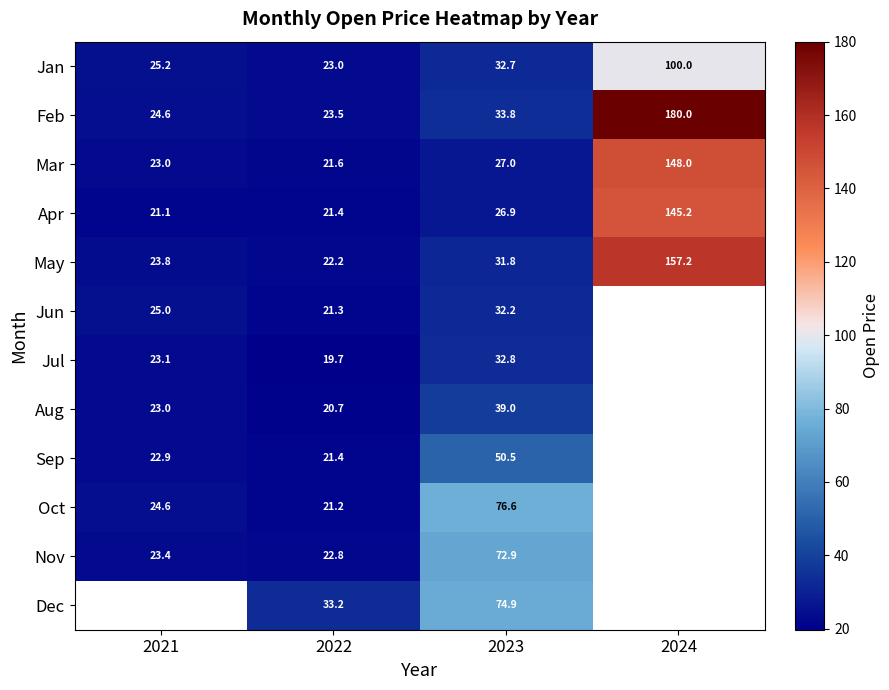

Is the value of May at 2022 greater than the value of Apr at 2022?

Yes